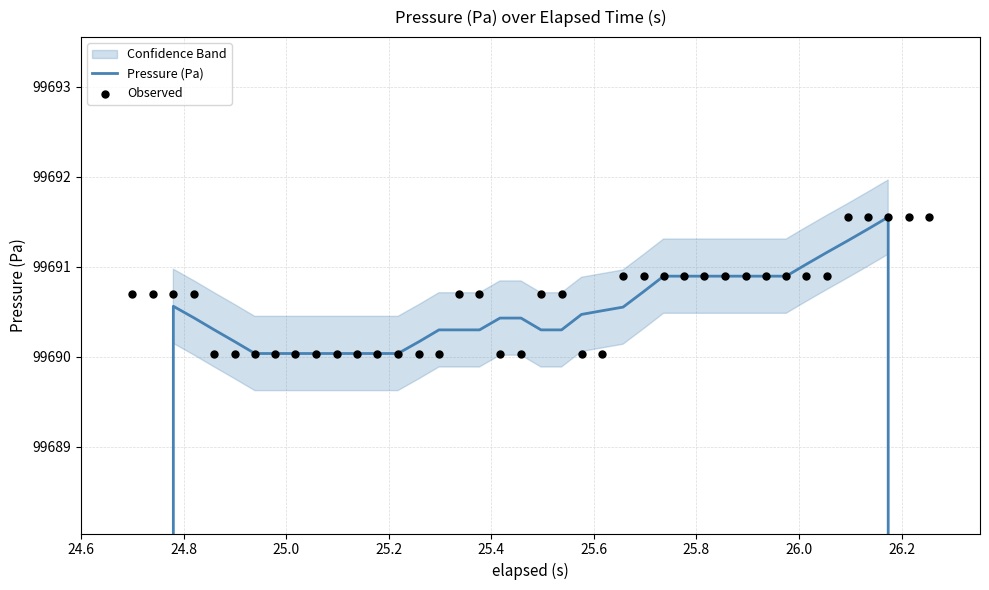

Which series has the largest total across all categories?

Observed